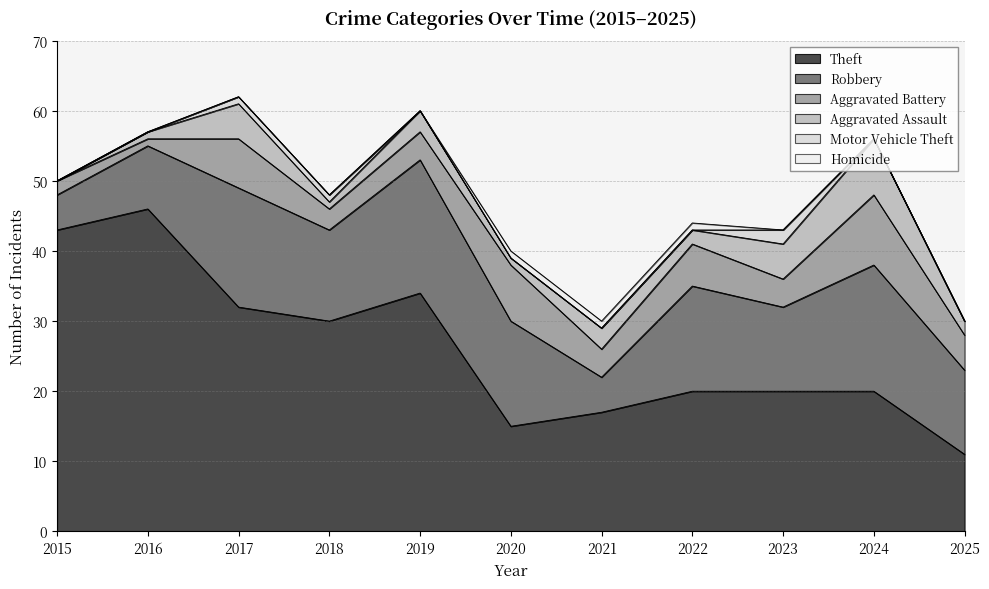

Is it true that Homicide equals 1 at 2021?

True